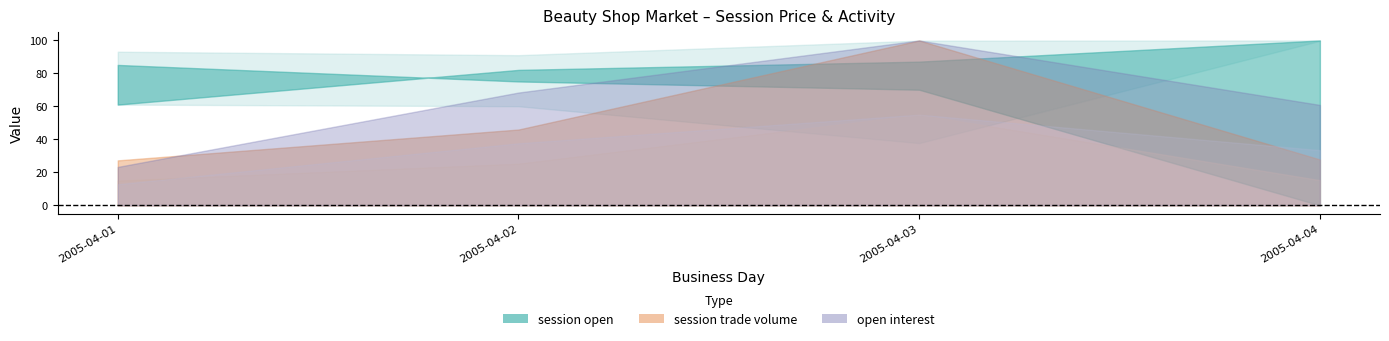

How many values in the open interest series are below 91?

2